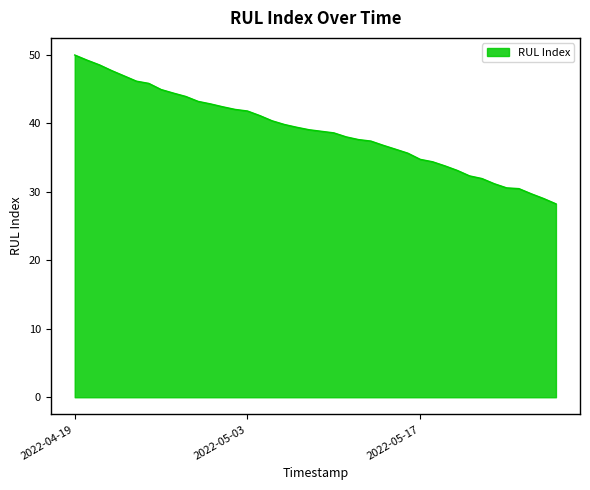

What is the greatest value displayed?

50.0